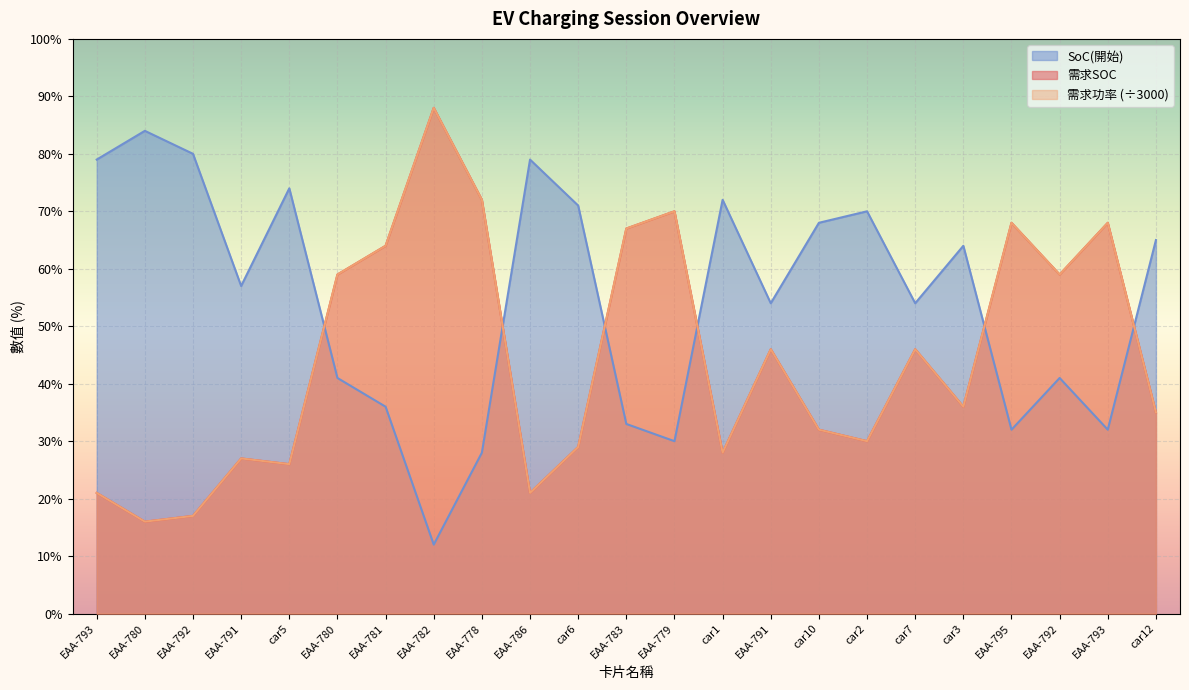

Is the value of 需求SOC at EAA-786 greater than the value of 需求功率 at EAA-793?

No